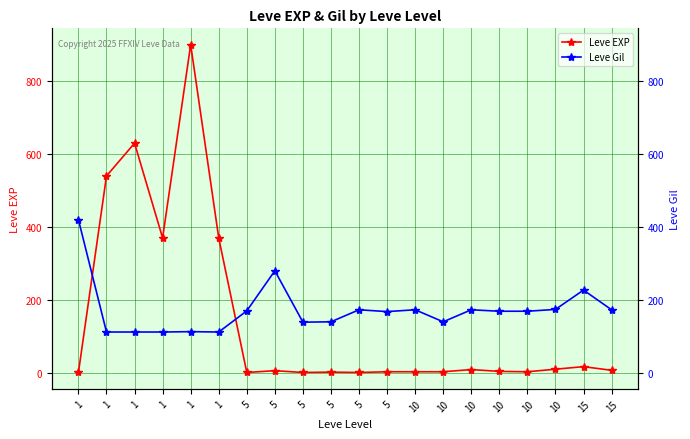

In Leve EXP, how many points are lower than both neighbors (excluding endpoints)?

5